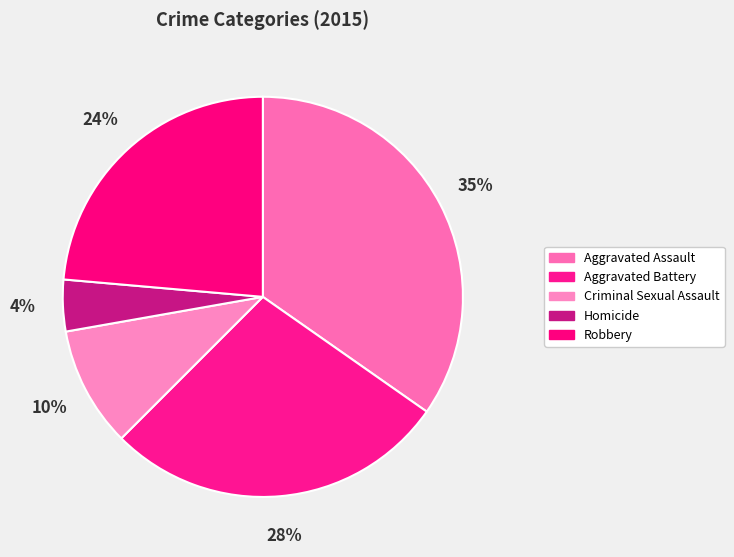

Which slice is the largest?

Aggravated Assault